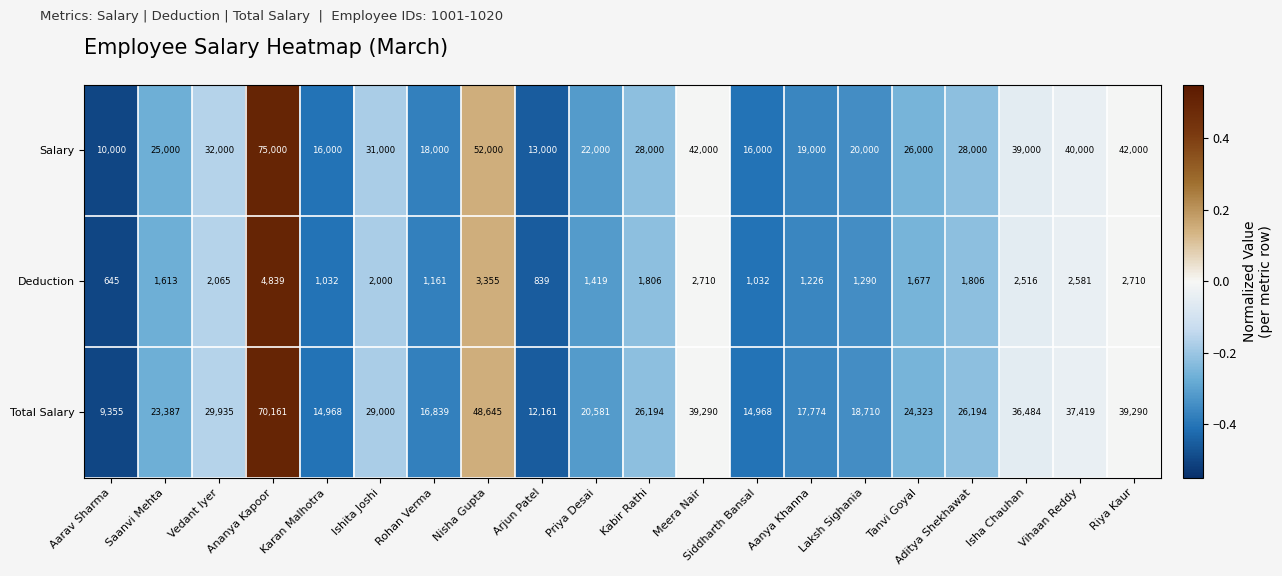

Between Saanvi Mehta and Vedant Iyer, which series saw the biggest shift?

Salary